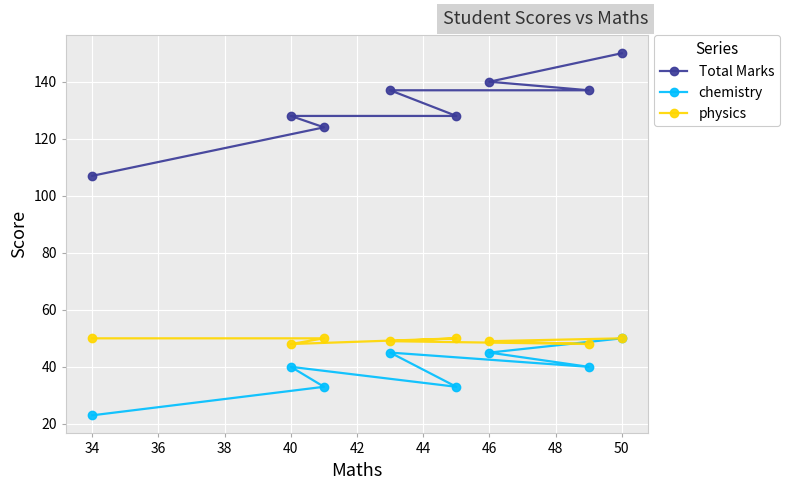

Is it true that chemistry equals 50 at 50?

True